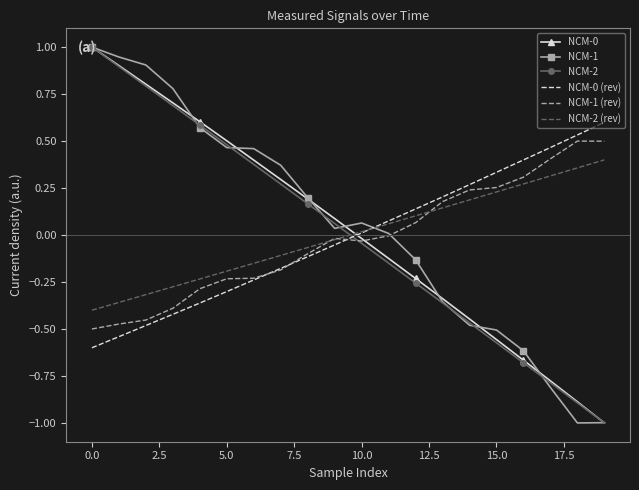

True or false: NCM-0 and NCM-0 (rev) cross at least once.

True